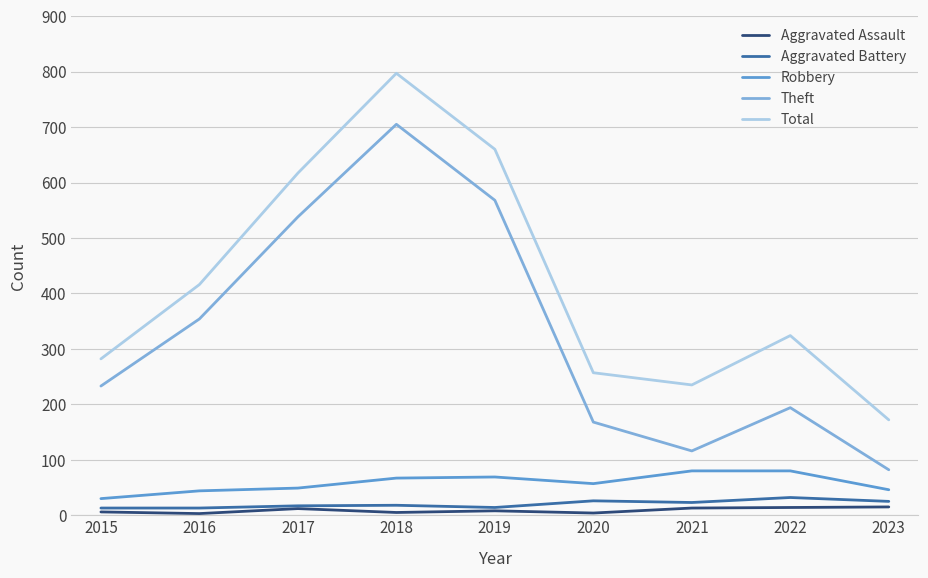

Between 2016 and 2019, which series saw the biggest shift?

Total